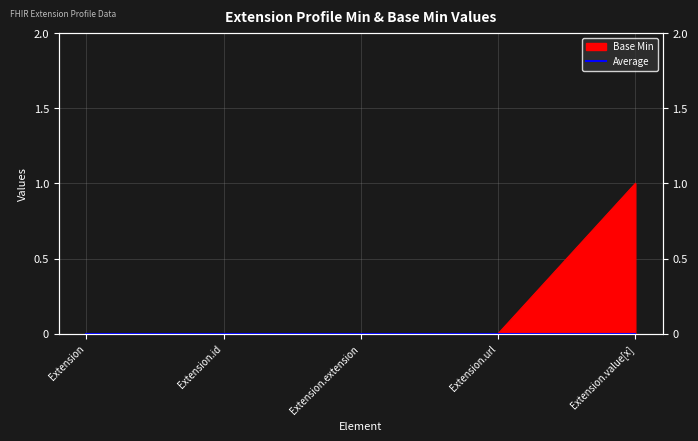

Does the chart display data point markers on the line(s)?

No